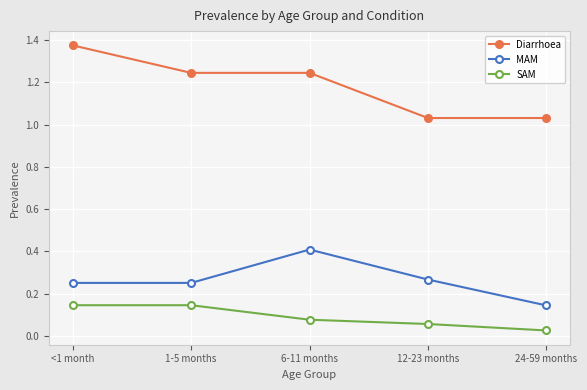

At which category is the sum across all series the highest?

<1 month